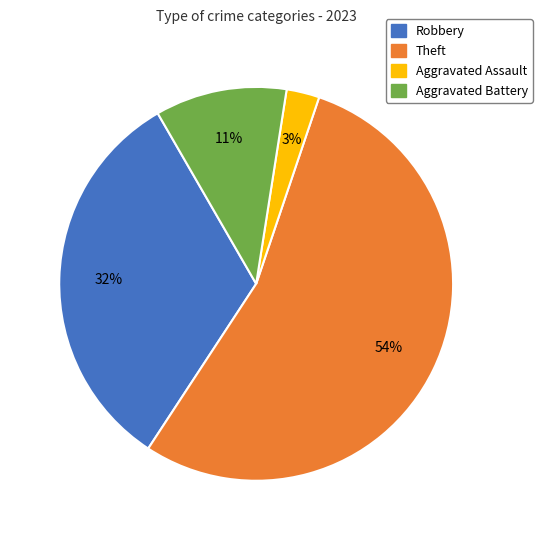

Does any single category account for the majority?

Yes